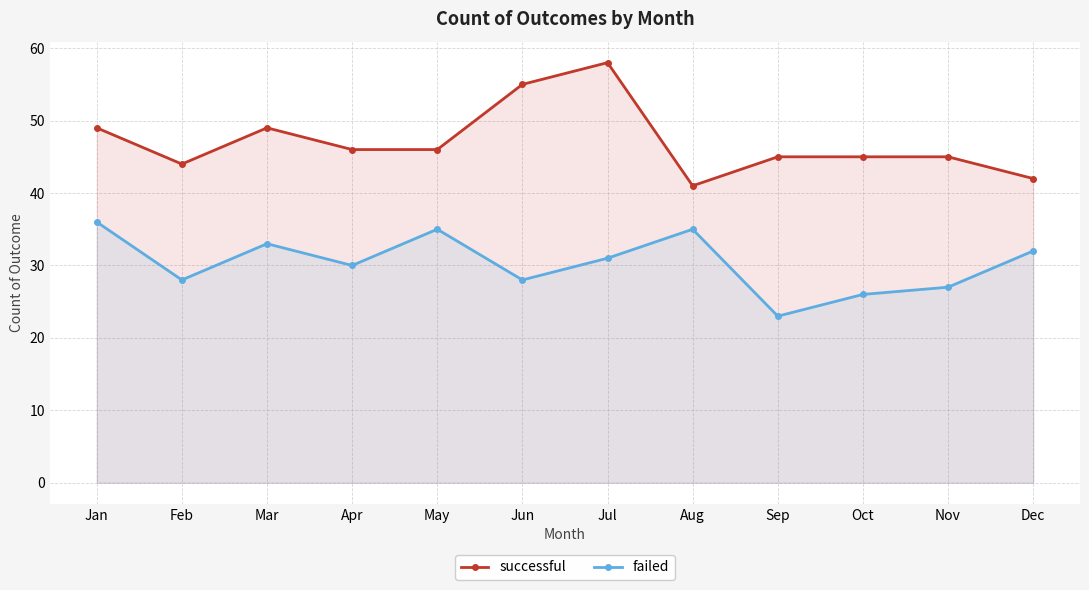

Reading left to right, what are all the values shown in this chart?

successful: 49	44	49	46	46	55	58	41	45	45	45	42
failed: 36	28	33	30	35	28	31	35	23	26	27	32